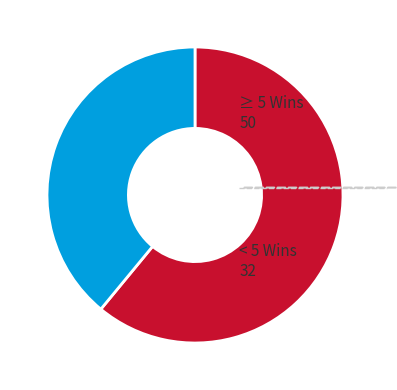

Approximately how many times larger is the value at ≥ 5 Wins compared to < 5 Wins?

1.6